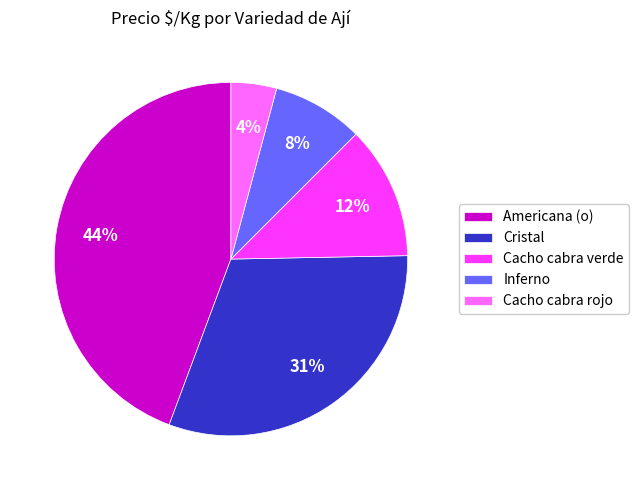

Count the number of slices in the pie.

5